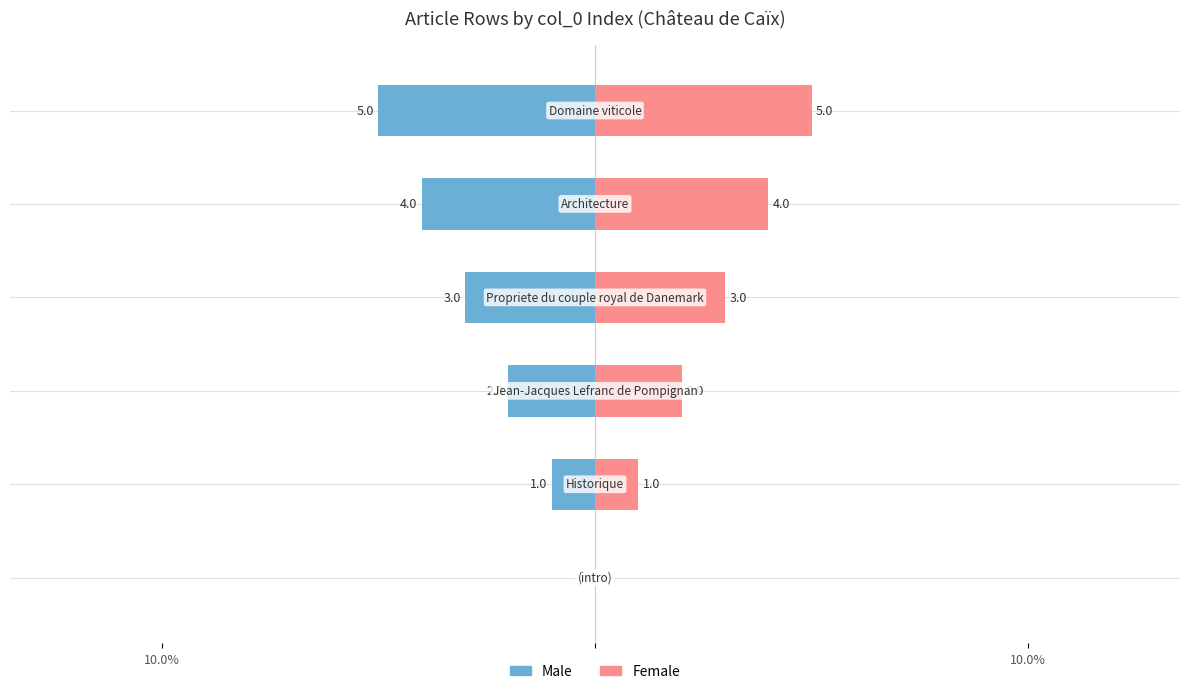

Which series changed the most between 10.0% and 3?

Male